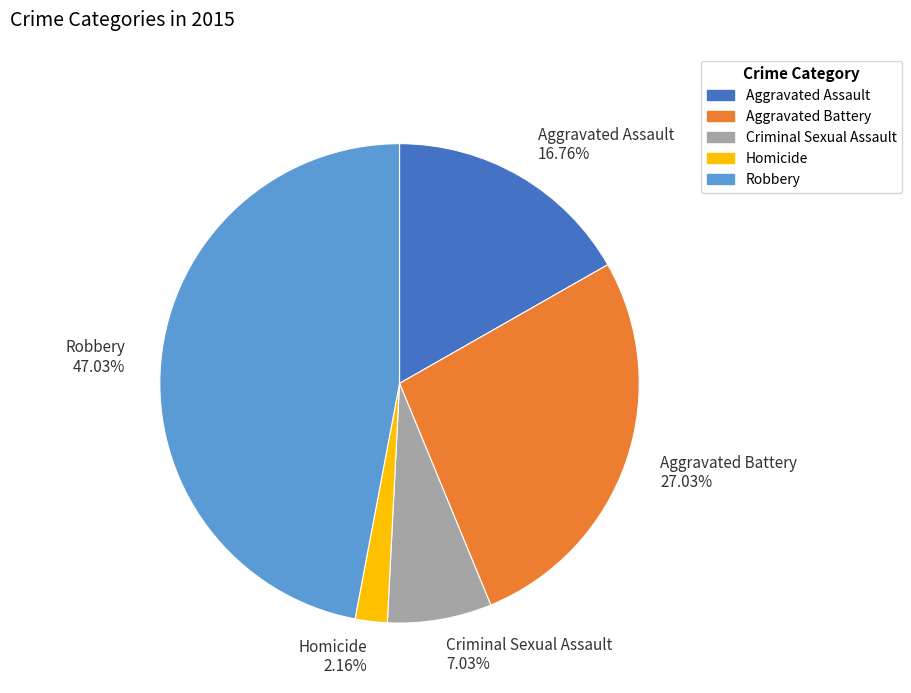

Rank the categories by value from highest to lowest.

Robbery, Aggravated Battery, Aggravated Assault, Criminal Sexual Assault, Homicide